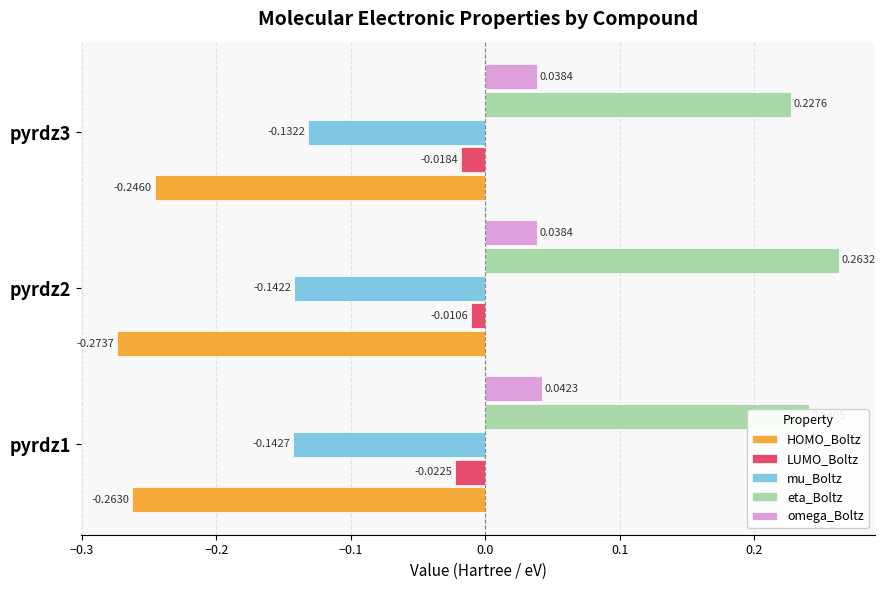

Which series has the largest total across all categories?

eta_Boltz